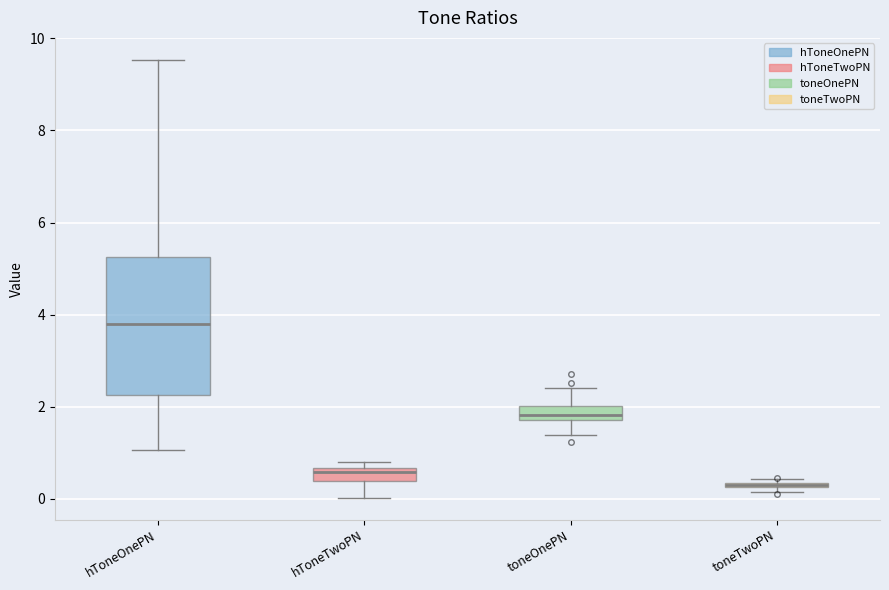

Where does the upper whisker of the box for toneOnePN end on the y-axis? The values are not printed on the chart, so give them approximately, as read against the axis.

2.4